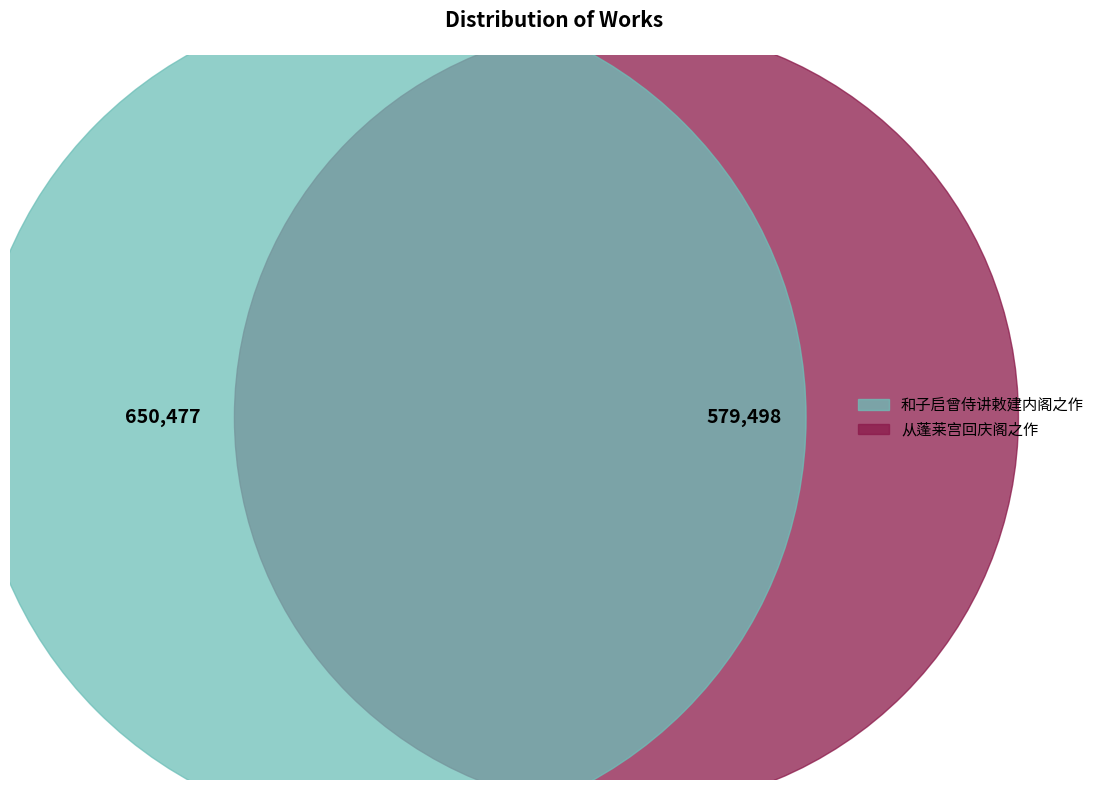

What percentage is the 和子启曾侍讲敕建内阁之作 slice, to the nearest percent?

53%